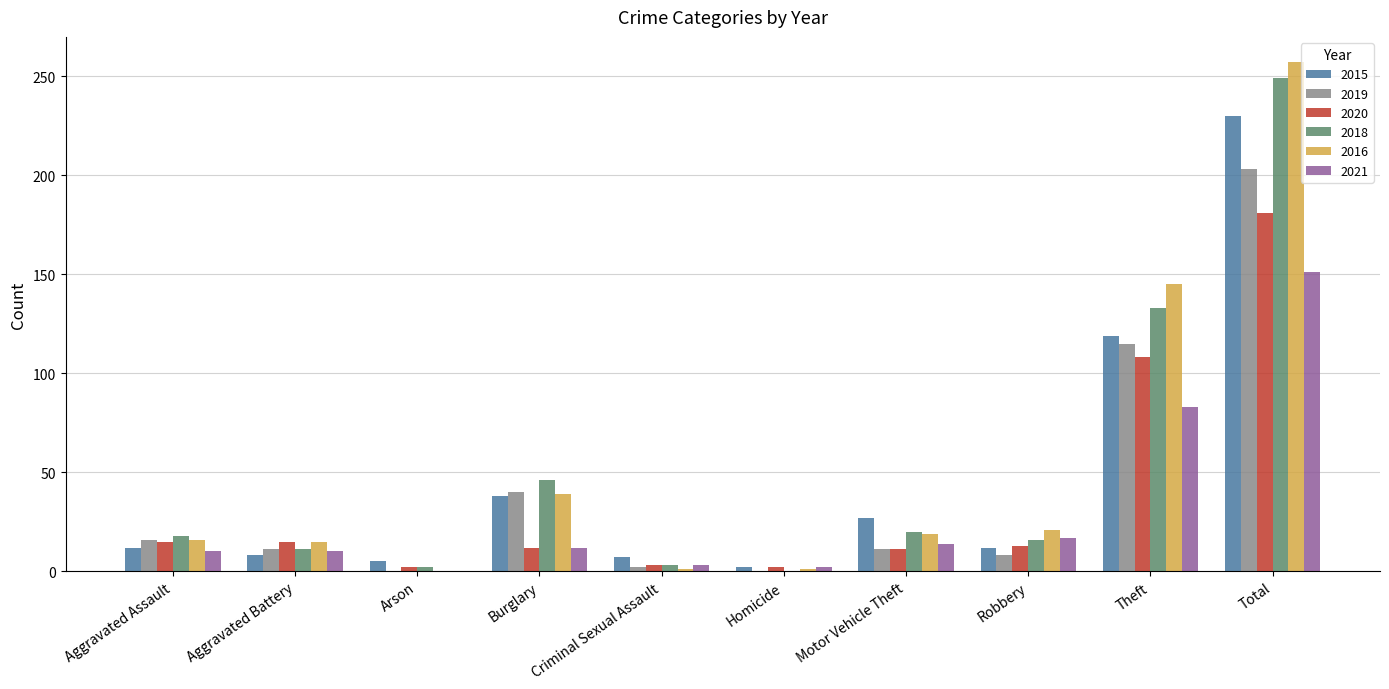

At which label is 2016 closest to 128?

Theft